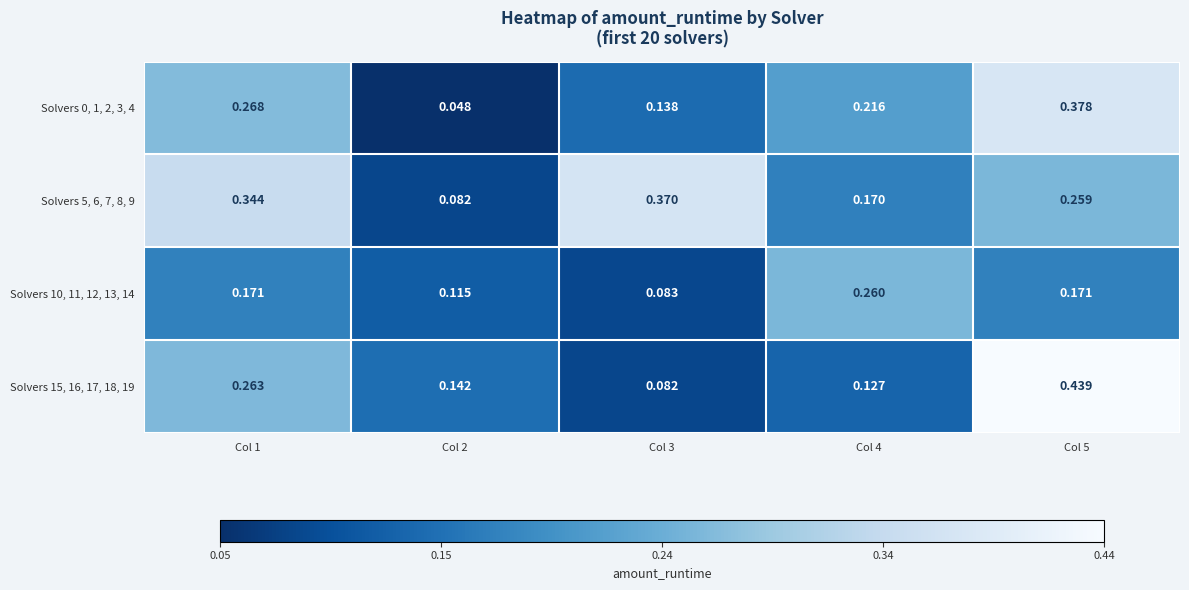

Which series changed the most between Col 1 and Col 5?

Solvers 15, 16, 17, 18, 19